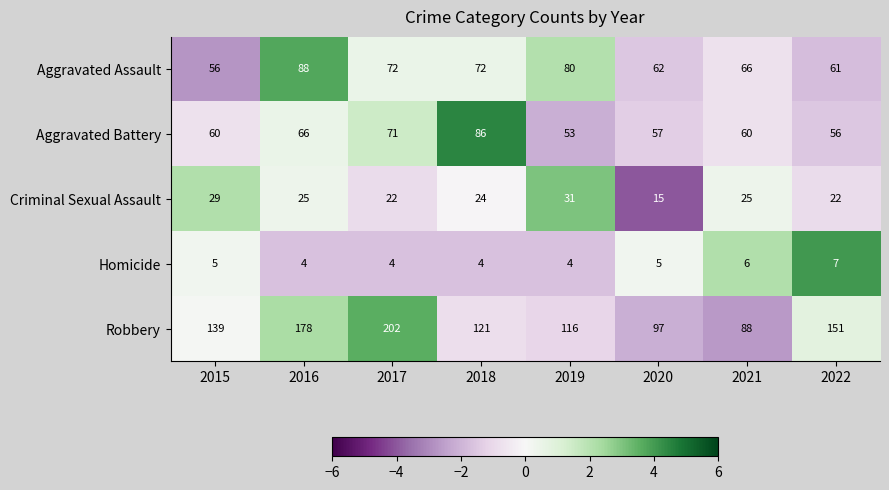

At which category is the sum across all series the highest?

2017